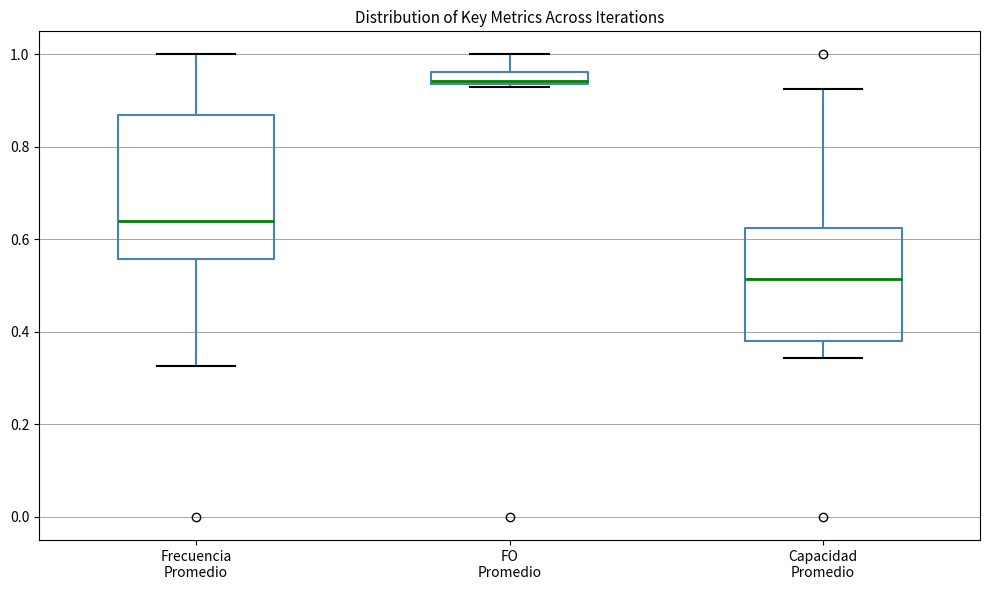

Which box's median line is the lowest?

Capacidad Promedio